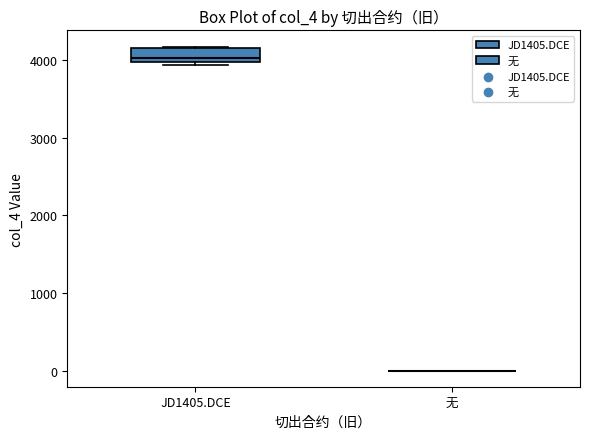

Reading left to right, read every box against the y-axis: the position of its median line, the range the box covers, and the ends of its whiskers. The values are not printed on the chart, so give them approximately, as read against the axis.

JD1405.DCE: median 4000 (just above the box's lower edge), box 4000 to 4200, whiskers 3900 to 4200
无: box collapsed to a line at 0, whiskers 0 to 0